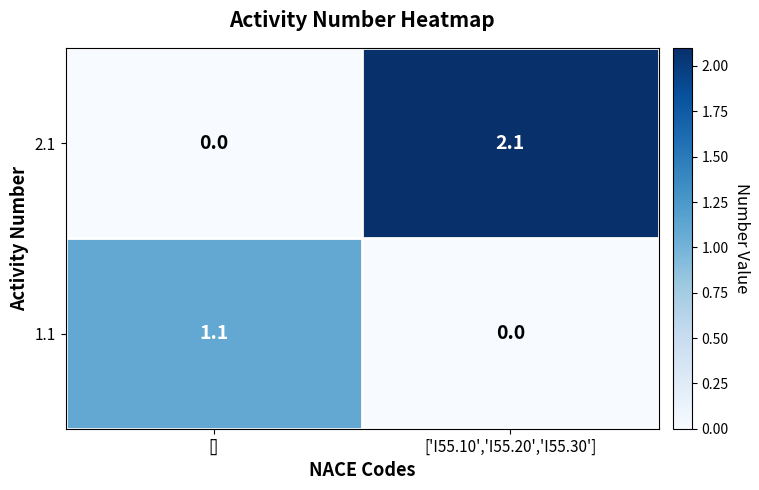

The 1.1 series shows 0.0 at ['I55.10','I55.20','I55.30']. True or false?

True